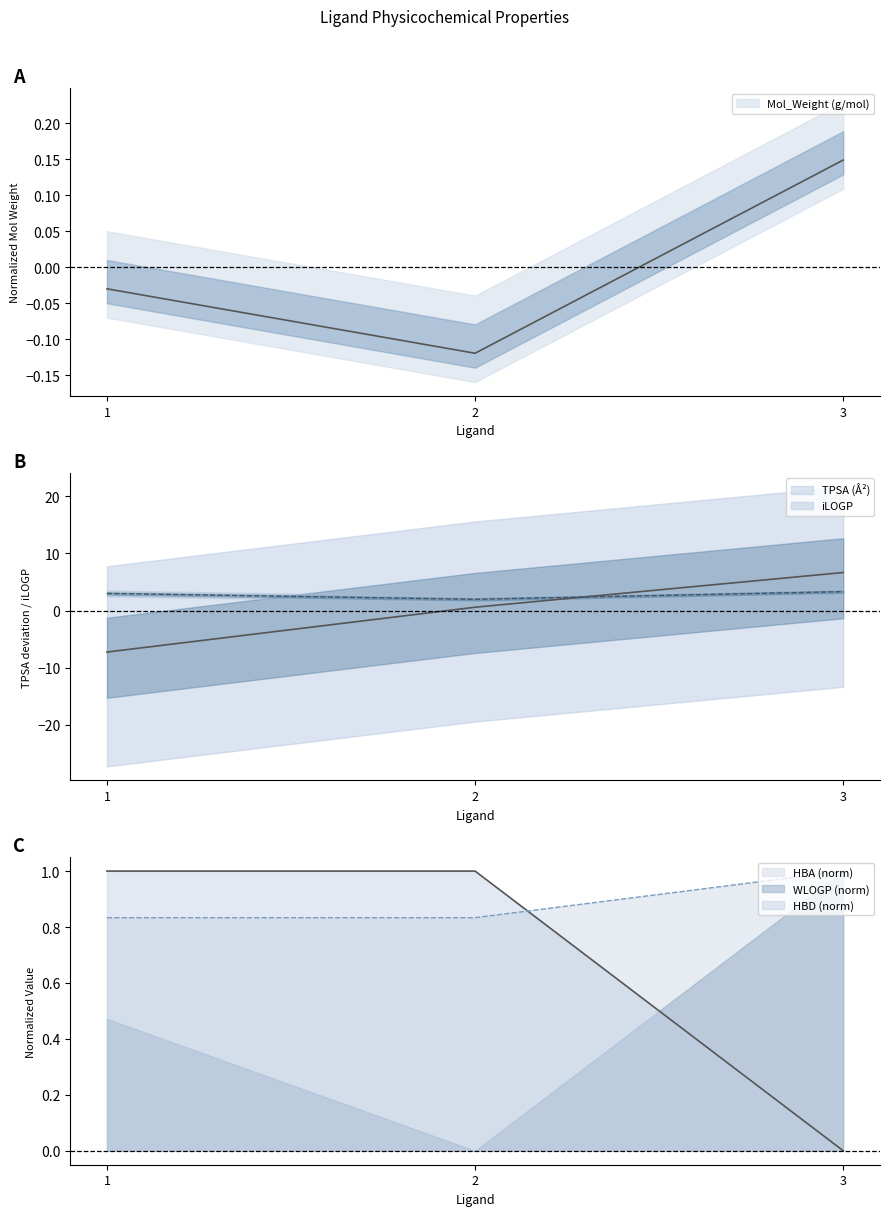

Reading left to right, transcribe all the data shown in this chart.

Mol_Weight (g/mol): 1=-0.0	2=-0.1	3=0.1
TPSA (Å²): 1=-7.2	2=0.6	3=6.7
iLOGP: 1=3.0	2=2.0	3=3.3
HBA: 1=1.0	2=1.0	3=0.0
HBD: 1=0.8	2=0.8	3=1.0